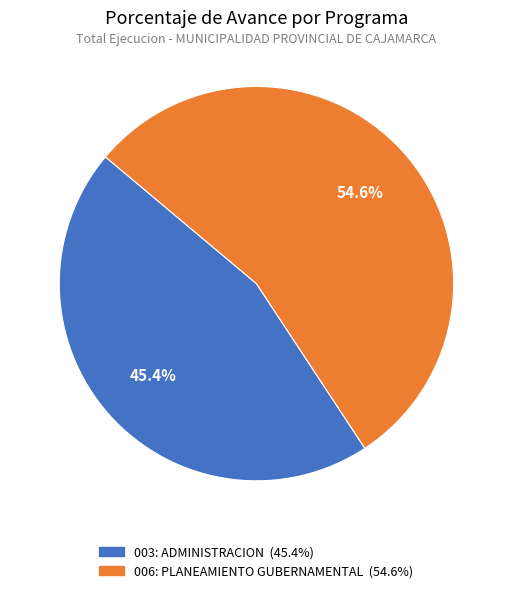

True or false: 006: PLANEAMIENTO GUBERNAMENTAL accounts for 63% of the total.

False